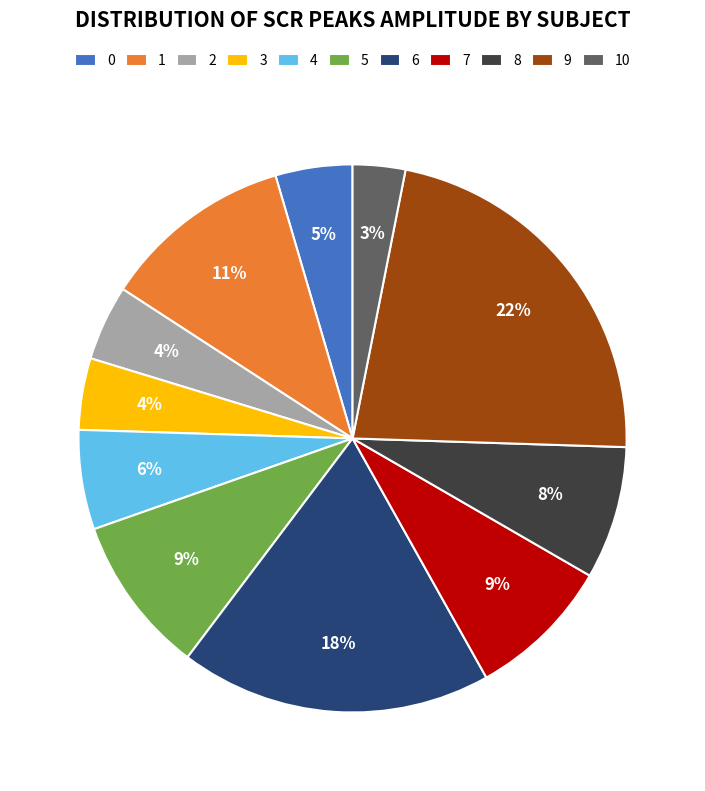

To the nearest percent, what percentage of the pie is 1?

11%